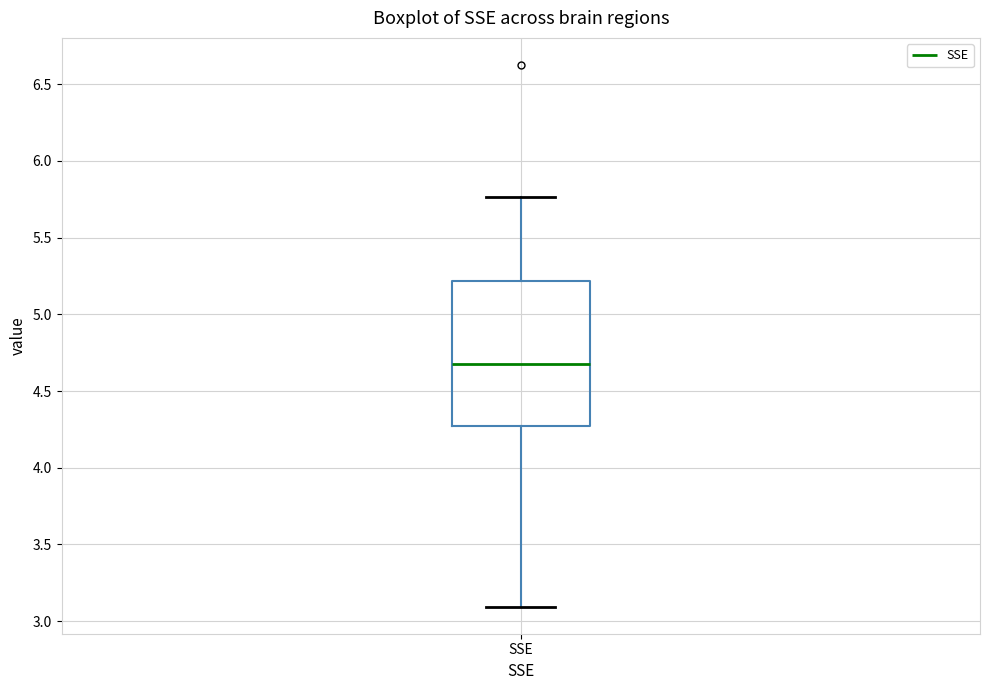

Transcribe this box plot: give where the median line is, the range the box spans, and where the two whiskers end, as read against the y-axis. The values are not printed on the chart, so give them approximately, as read against the axis.

median 4.70, box 4.25 to 5.20, whiskers 3.10 to 5.75